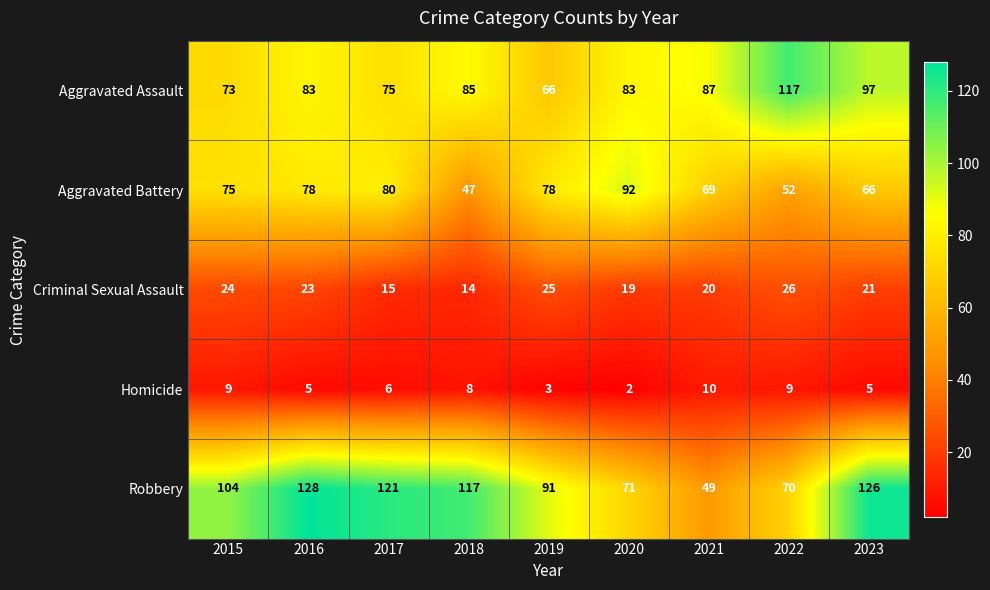

Where is Homicide nearest to the value 6?

2017